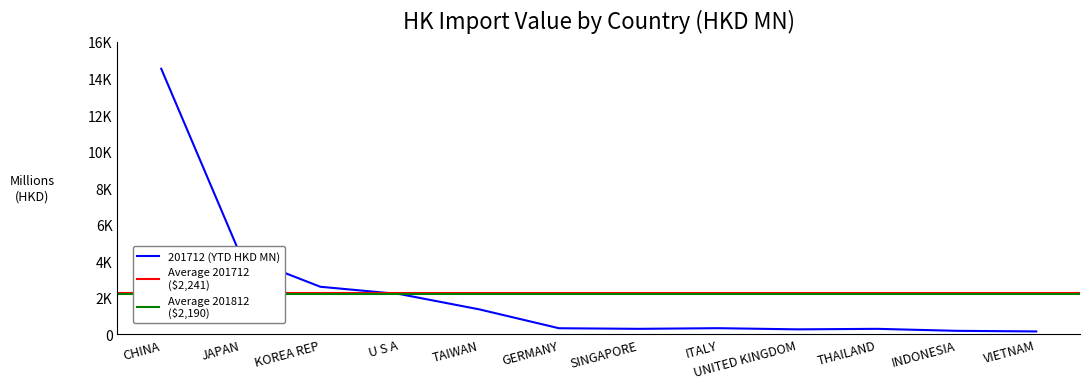

The 201712 series shows 22668.0 at CHINA. True or false?

False